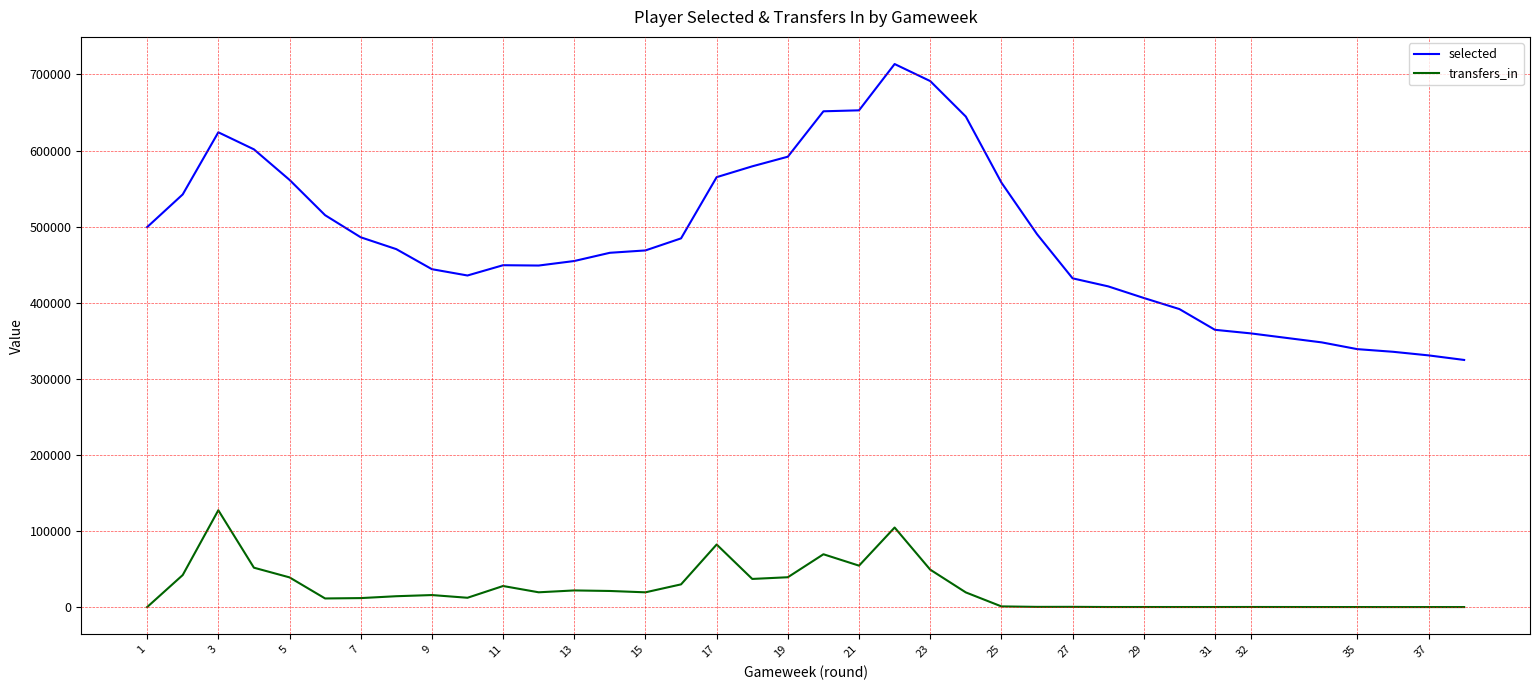

How many values in transfers_in are above zero?

37